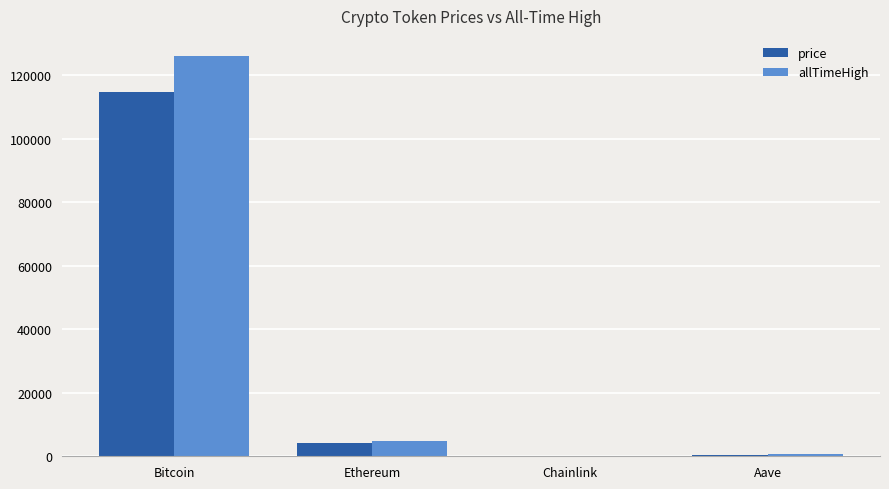

What value does the price series have at Ethereum?

4220.9